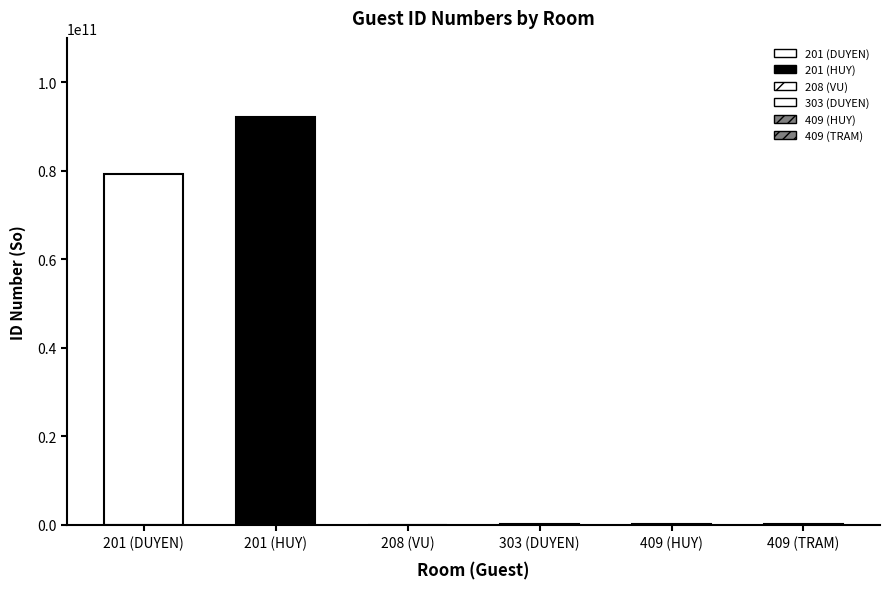

Reading right to left, transcribe all the data shown in this chart.

409=201518003	409=204495720	303=261084796	208=24228875	201=92079002736	201=79186000532